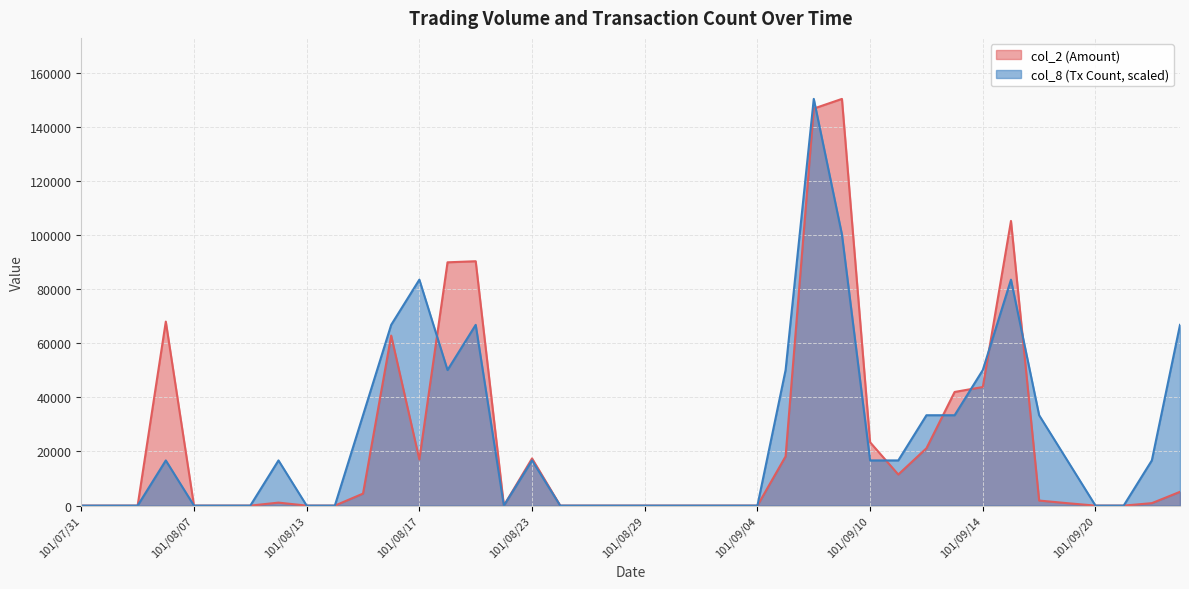

True or false: col_8 has a value of 67101 at 101/07/31.

False